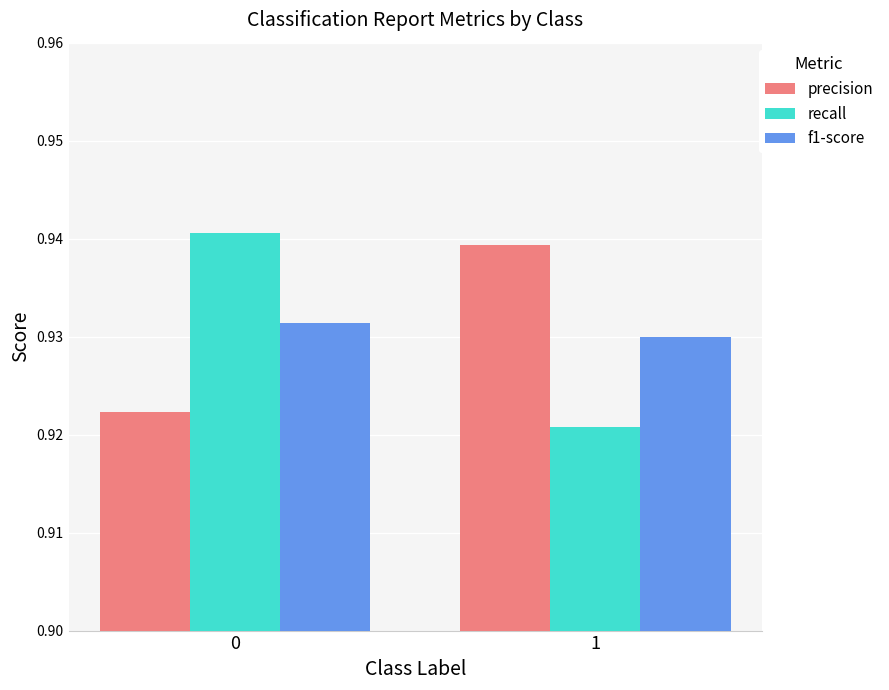

What is the total value across all series at 1?

2.8